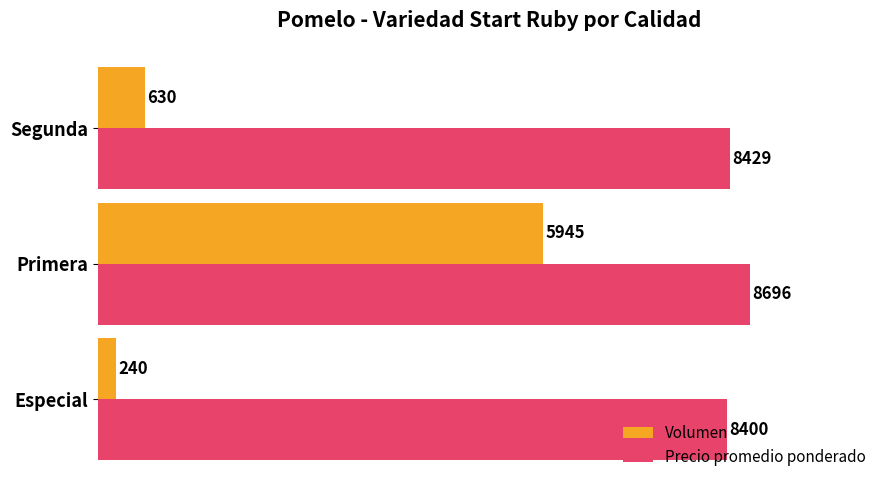

What is the sum of all Precio promedio ponderado values?

25525